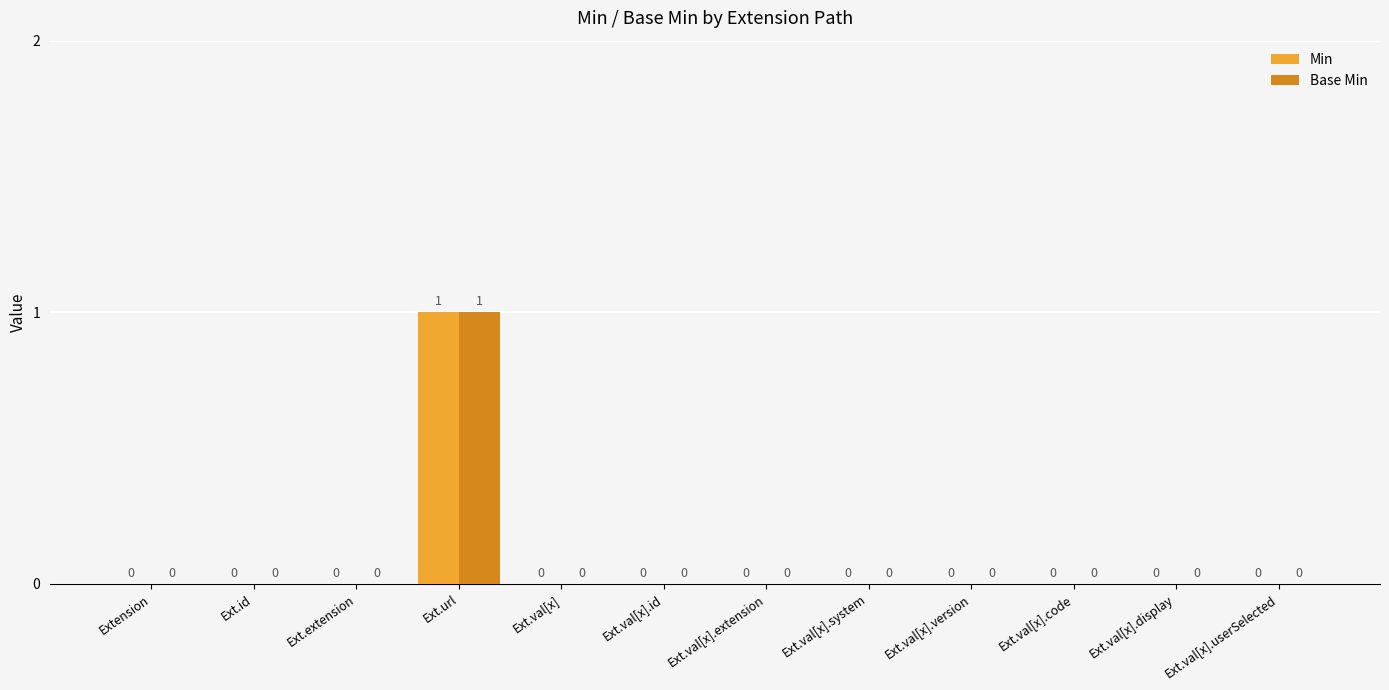

Is it true that Base Min equals 0 at Ext.id?

True